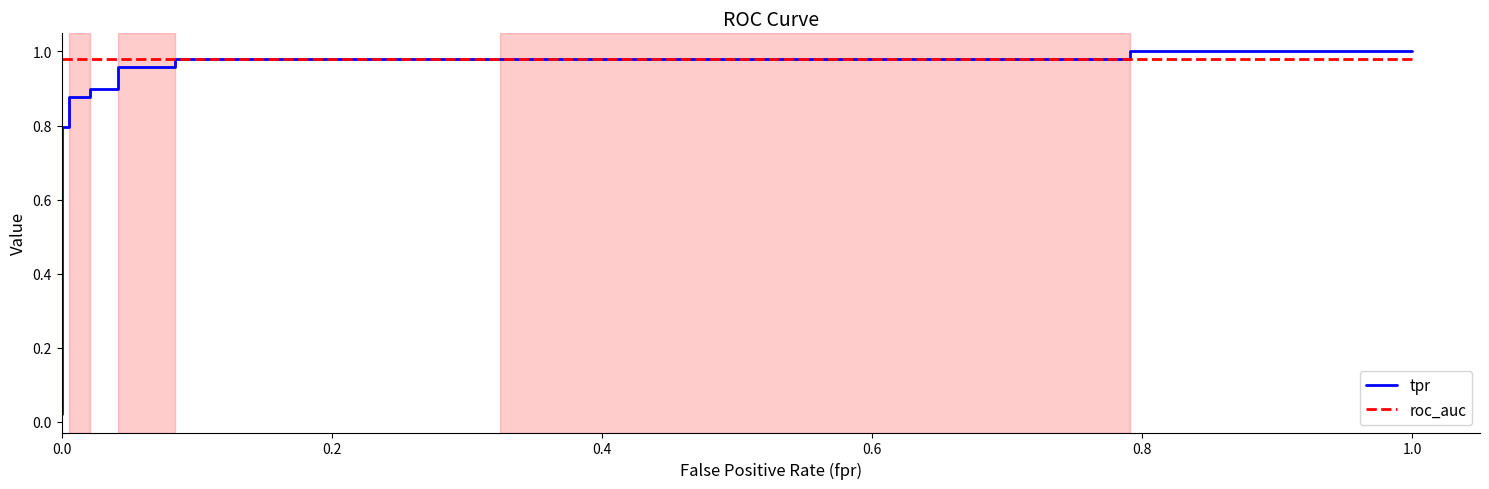

What is the difference between the maximum and minimum values in the tpr series?

1.0